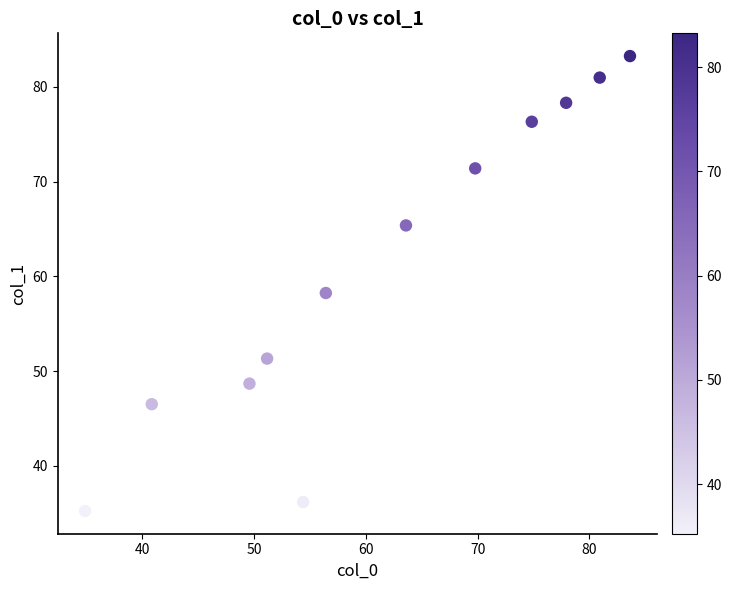

What is the average Y value?

61.0